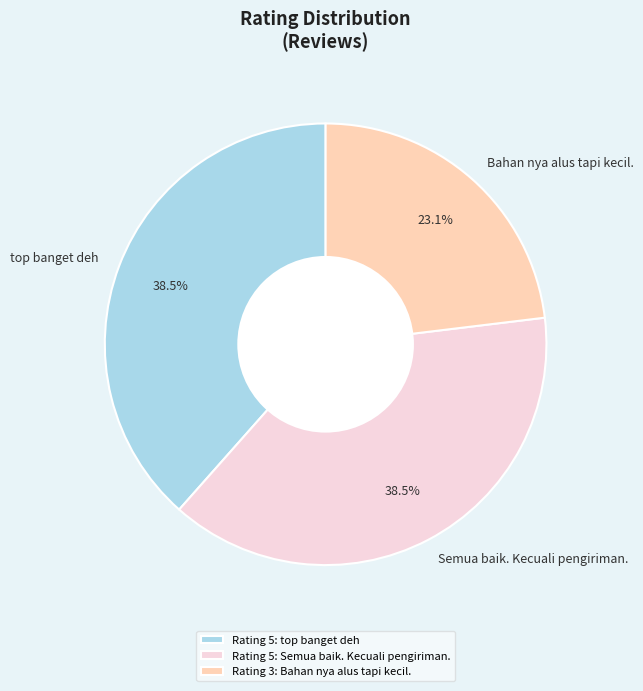

How much of the chart is everything except Bahan nya alus tapi kecil.?

76.9%